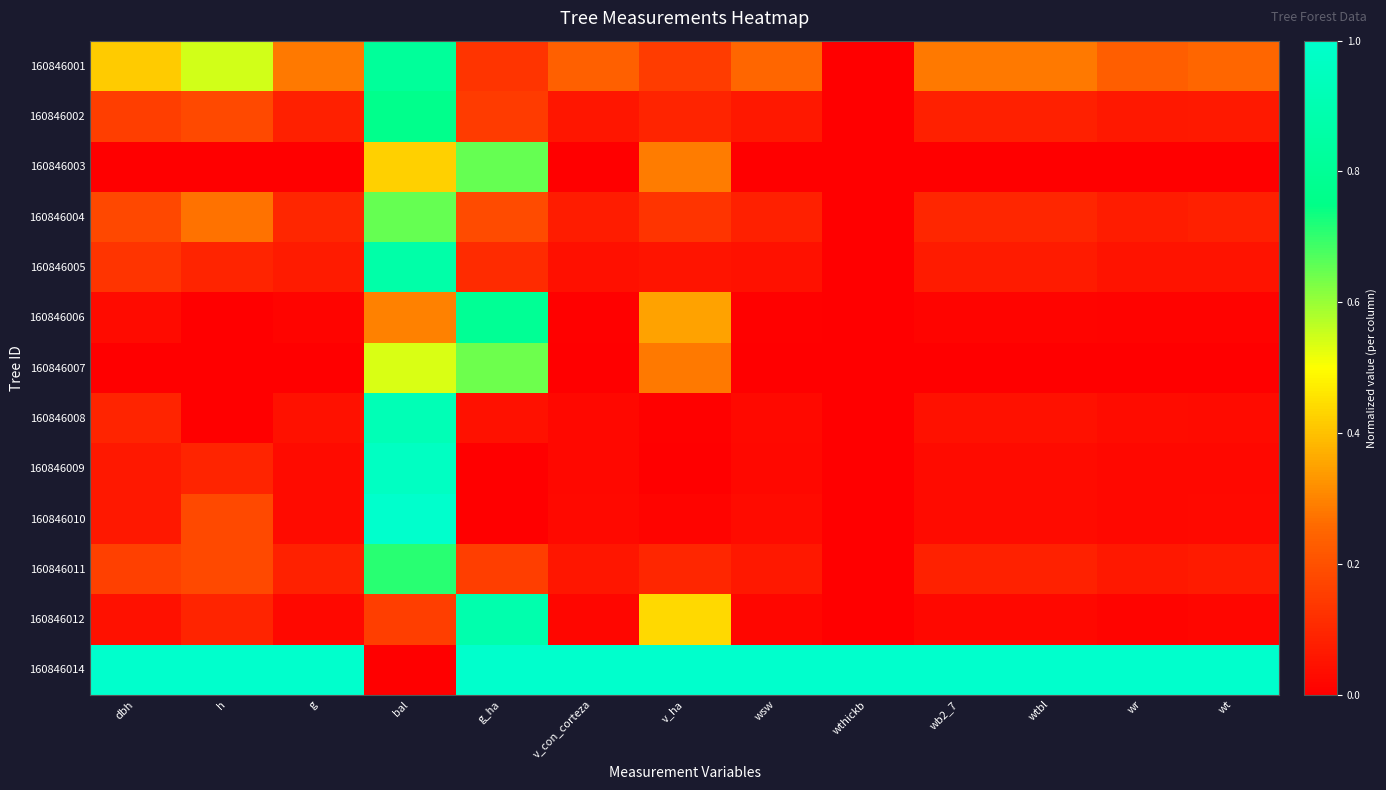

Reading left to right, list all the values displayed in this chart.

160846001: dbh=0.4	h=0.5	g=0.3	bal=0.8	g_ha=0.1	v_con_corteza=0.2	v_ha=0.2	wsw=0.3	wthickb=0.0	wb2_7=0.3	wtbl=0.3	wr=0.2	wt=0.3
160846002: dbh=0.2	h=0.2	g=0.1	bal=0.8	g_ha=0.1	v_con_corteza=0.1	v_ha=0.1	wsw=0.1	wthickb=0.0	wb2_7=0.1	wtbl=0.1	wr=0.1	wt=0.1
160846003: dbh=0.0	h=0.0	g=0.0	bal=0.4	g_ha=0.7	v_con_corteza=0.0	v_ha=0.3	wsw=0.0	wthickb=0.0	wb2_7=0.0	wtbl=0.0	wr=0.0	wt=0.0
160846004: dbh=0.2	h=0.3	g=0.1	bal=0.7	g_ha=0.2	v_con_corteza=0.1	v_ha=0.1	wsw=0.1	wthickb=0.0	wb2_7=0.1	wtbl=0.1	wr=0.1	wt=0.1
160846005: dbh=0.1	h=0.1	g=0.1	bal=0.9	g_ha=0.1	v_con_corteza=0.0	v_ha=0.1	wsw=0.0	wthickb=0.0	wb2_7=0.1	wtbl=0.1	wr=0.0	wt=0.1
160846006: dbh=0.0	h=0.0	g=0.0	bal=0.3	g_ha=0.8	v_con_corteza=0.0	v_ha=0.4	wsw=0.0	wthickb=0.0	wb2_7=0.0	wtbl=0.0	wr=0.0	wt=0.0
160846007: dbh=0.0	h=0.0	g=0.0	bal=0.5	g_ha=0.6	v_con_corteza=0.0	v_ha=0.3	wsw=0.0	wthickb=0.0	wb2_7=0.0	wtbl=0.0	wr=0.0	wt=0.0
160846008: dbh=0.1	h=0.0	g=0.0	bal=0.9	g_ha=0.0	v_con_corteza=0.0	v_ha=0.0	wsw=0.0	wthickb=0.0	wb2_7=0.0	wtbl=0.0	wr=0.0	wt=0.0
160846009: dbh=0.1	h=0.1	g=0.0	bal=1.0	g_ha=0.0	v_con_corteza=0.0	v_ha=0.0	wsw=0.0	wthickb=0.0	wb2_7=0.0	wtbl=0.0	wr=0.0	wt=0.0
160846010: dbh=0.1	h=0.2	g=0.0	bal=1.0	g_ha=0.0	v_con_corteza=0.0	v_ha=0.0	wsw=0.0	wthickb=0.0	wb2_7=0.0	wtbl=0.0	wr=0.0	wt=0.0
160846011: dbh=0.2	h=0.2	g=0.1	bal=0.7	g_ha=0.2	v_con_corteza=0.1	v_ha=0.1	wsw=0.1	wthickb=0.0	wb2_7=0.1	wtbl=0.1	wr=0.1	wt=0.1
160846012: dbh=0.0	h=0.1	g=0.0	bal=0.2	g_ha=0.9	v_con_corteza=0.0	v_ha=0.4	wsw=0.0	wthickb=0.0	wb2_7=0.0	wtbl=0.0	wr=0.0	wt=0.0
160846014: dbh=1.0	h=1.0	g=1.0	bal=0.0	g_ha=1.0	v_con_corteza=1.0	v_ha=1.0	wsw=1.0	wthickb=1.0	wb2_7=1.0	wtbl=1.0	wr=1.0	wt=1.0